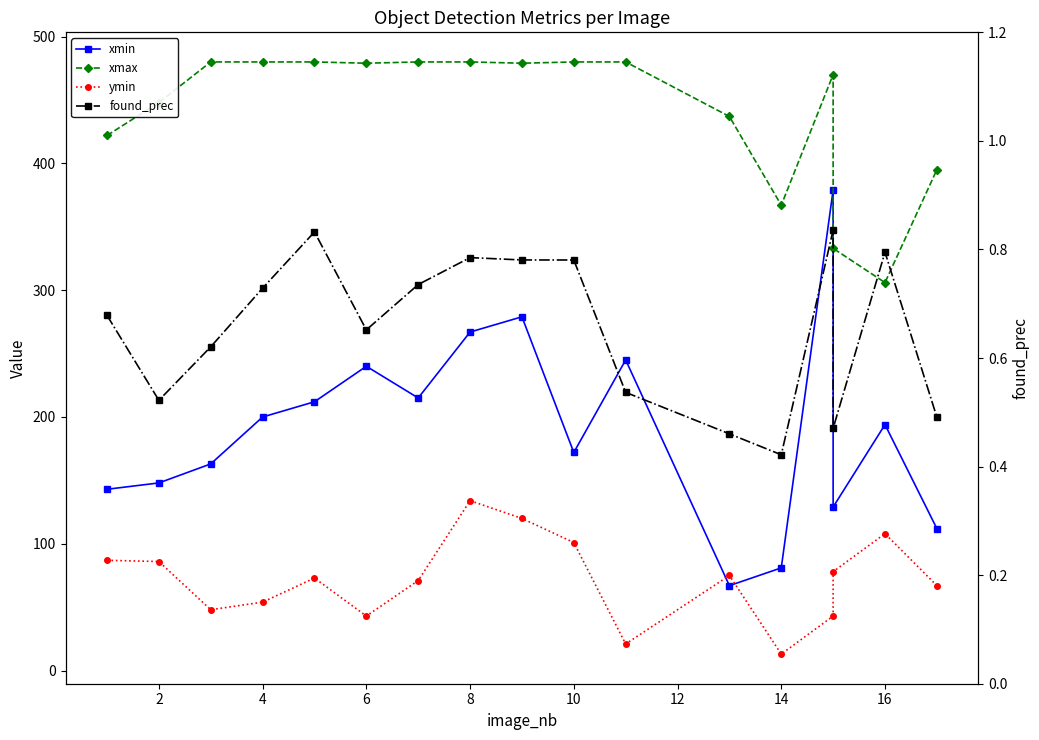

True or false: found_prec and xmin intersect in this chart.

False